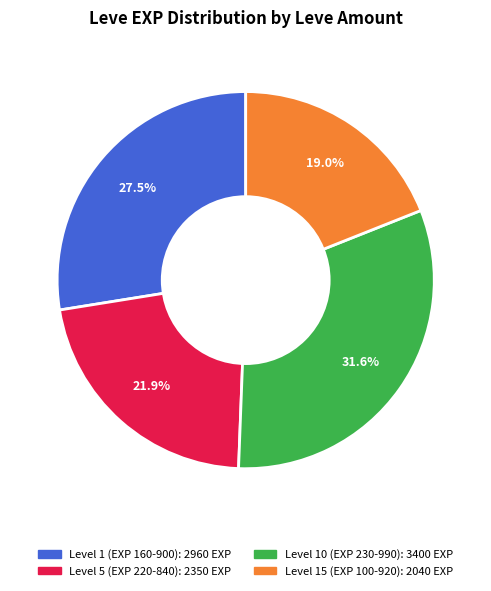

Is there a majority slice in this chart?

No